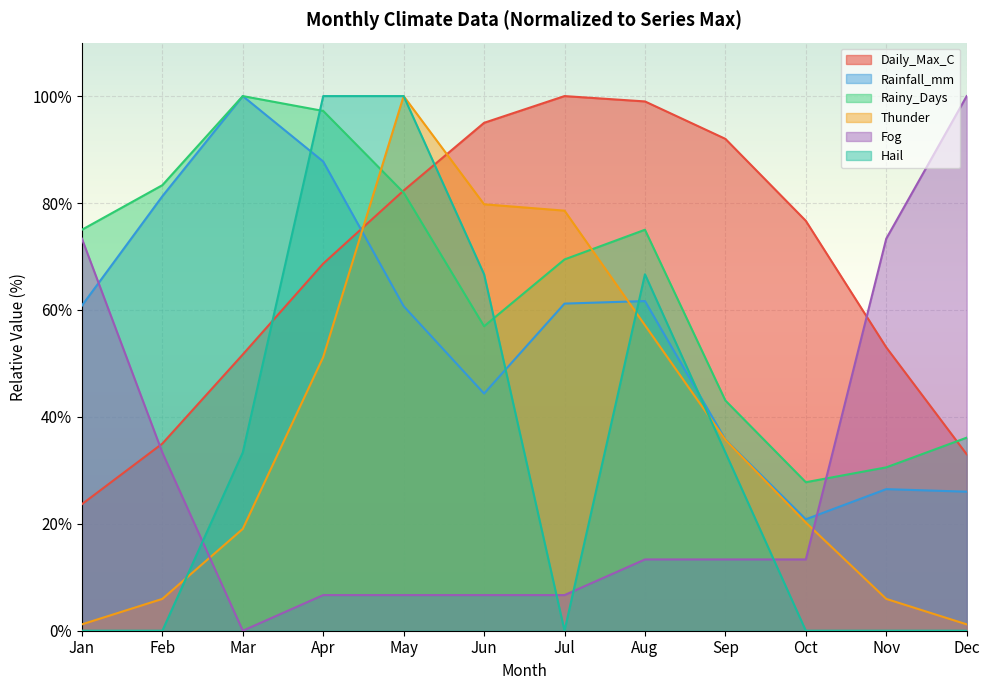

In Rainfall_mm, how many points are higher than both neighbors (excluding endpoints)?

3